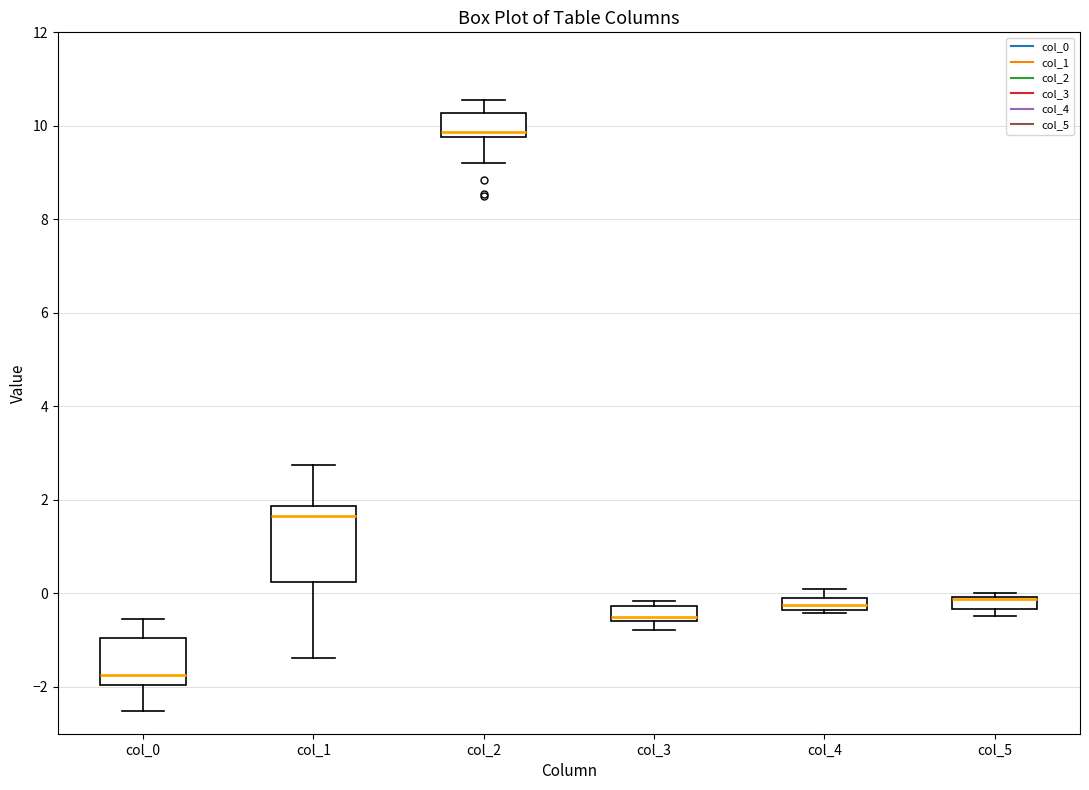

Which box is the tallest, from its lower edge to its upper edge?

col_1